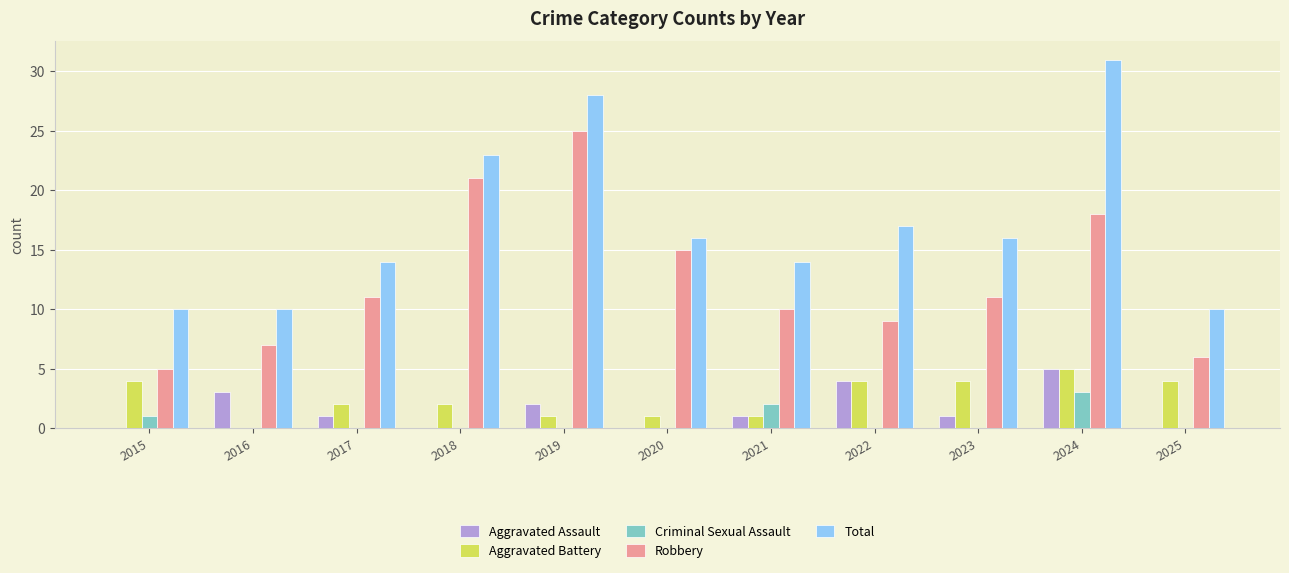

What is the highest value of the Criminal Sexual Assault series?

3